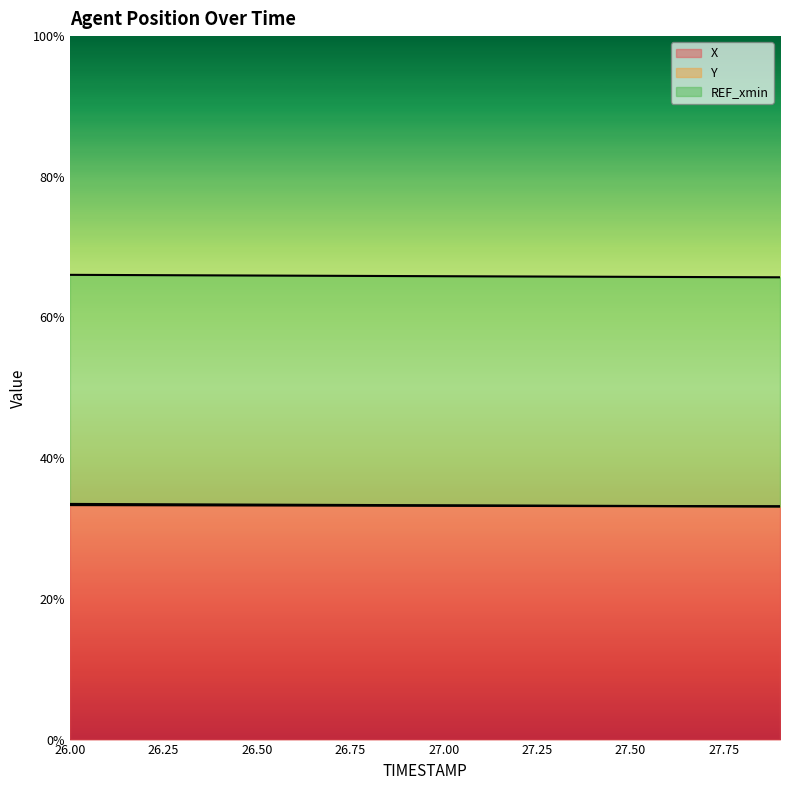

Does the chart display data point markers on the line(s)?

No